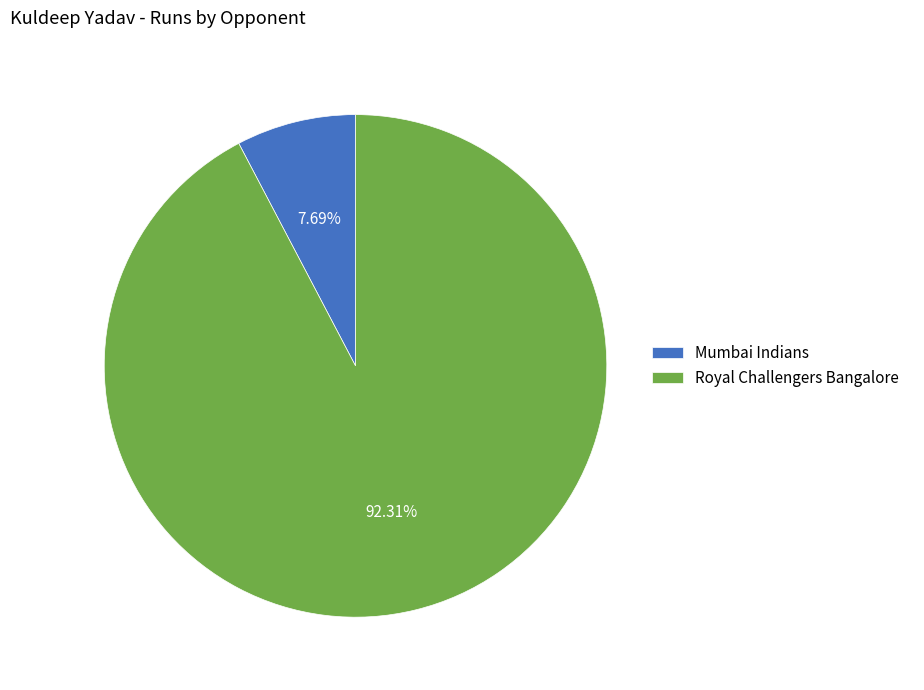

Rank the categories by value from highest to lowest.

Royal Challengers Bangalore, Mumbai Indians